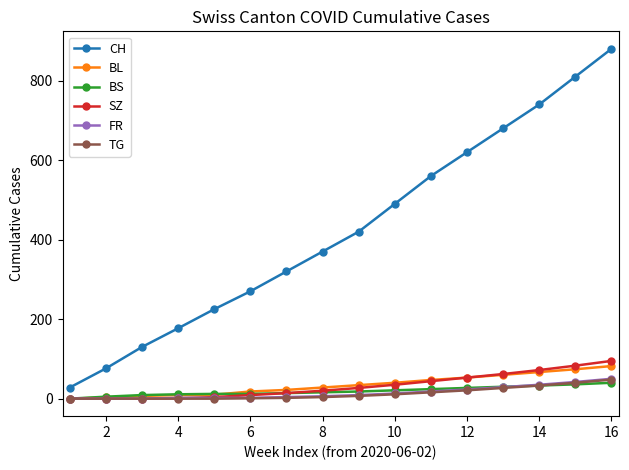

What is the sum of all SZ values?

519